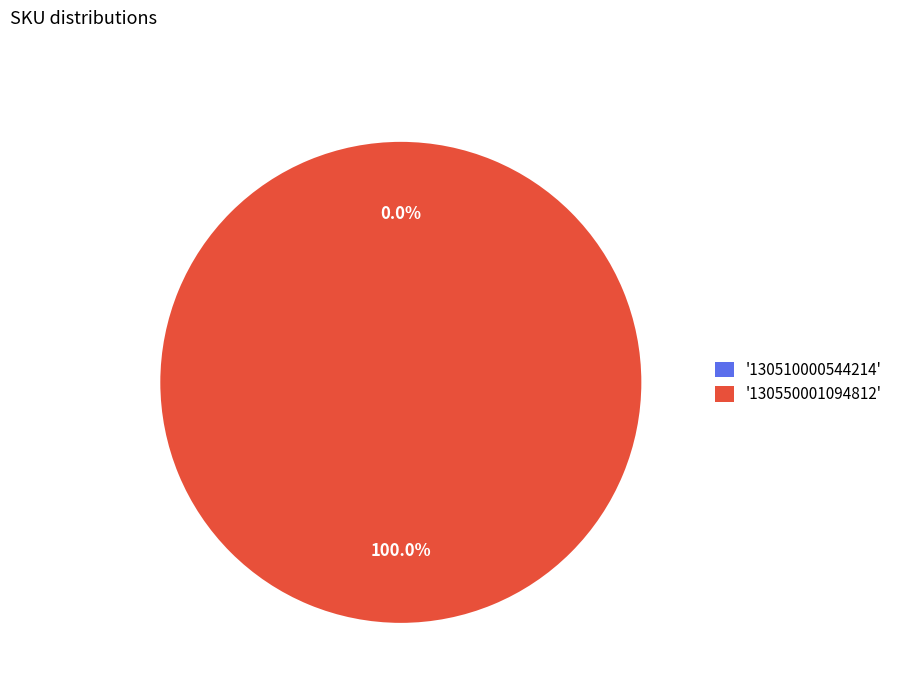

What percentage is NOT represented by 130510000544214?

100.0%